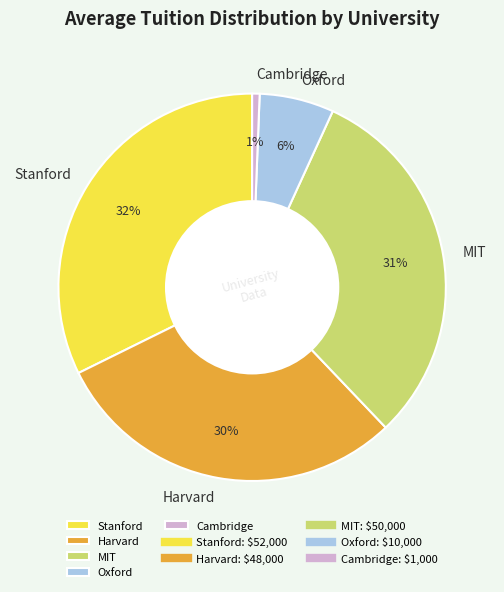

Is it true that Harvard is 30% of the pie?

True